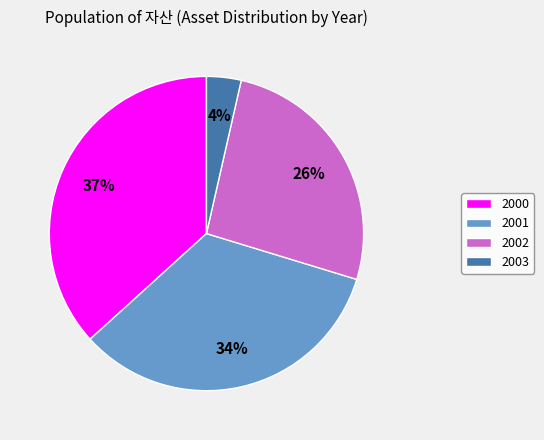

To the nearest percent, what portion does 2003 represent?

4%